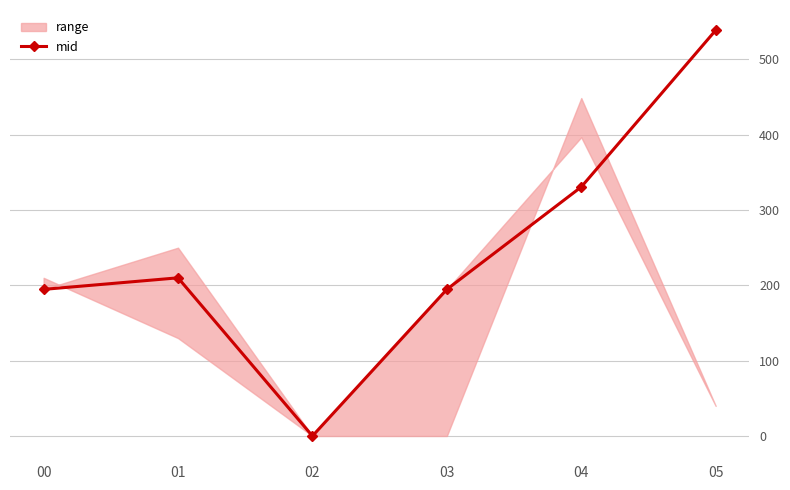

What is the value of the 2nd point from the left?

210.0